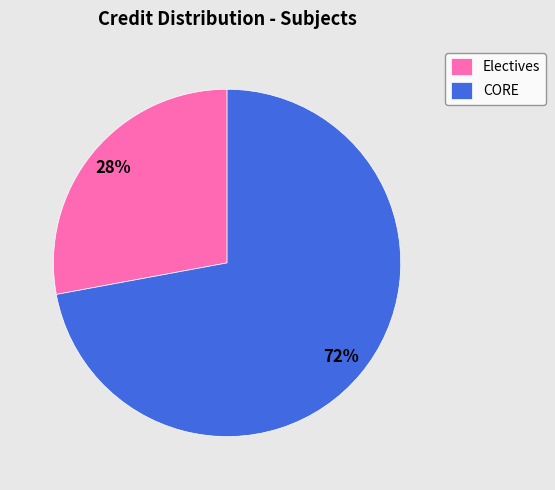

Is it true that CORE is 67% of the pie?

False